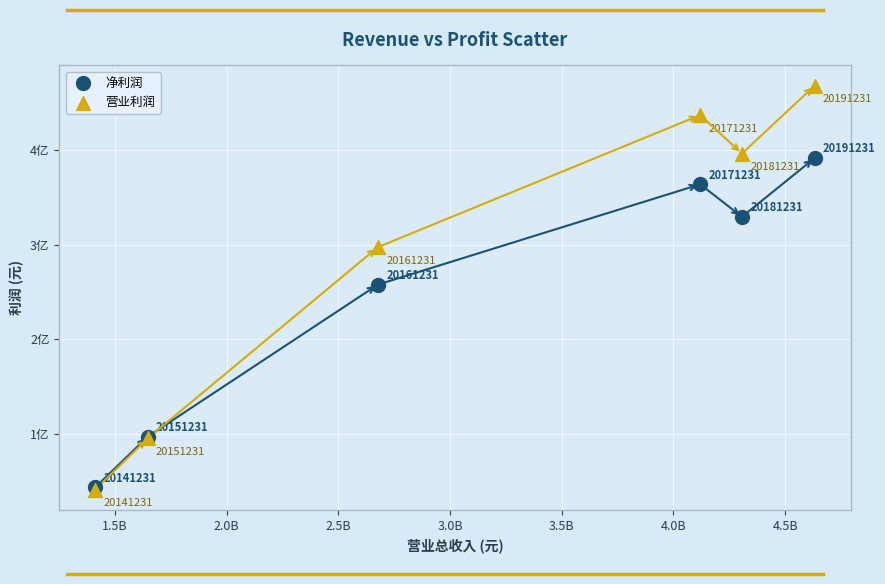

Which series contains the highest Y value?

营业利润